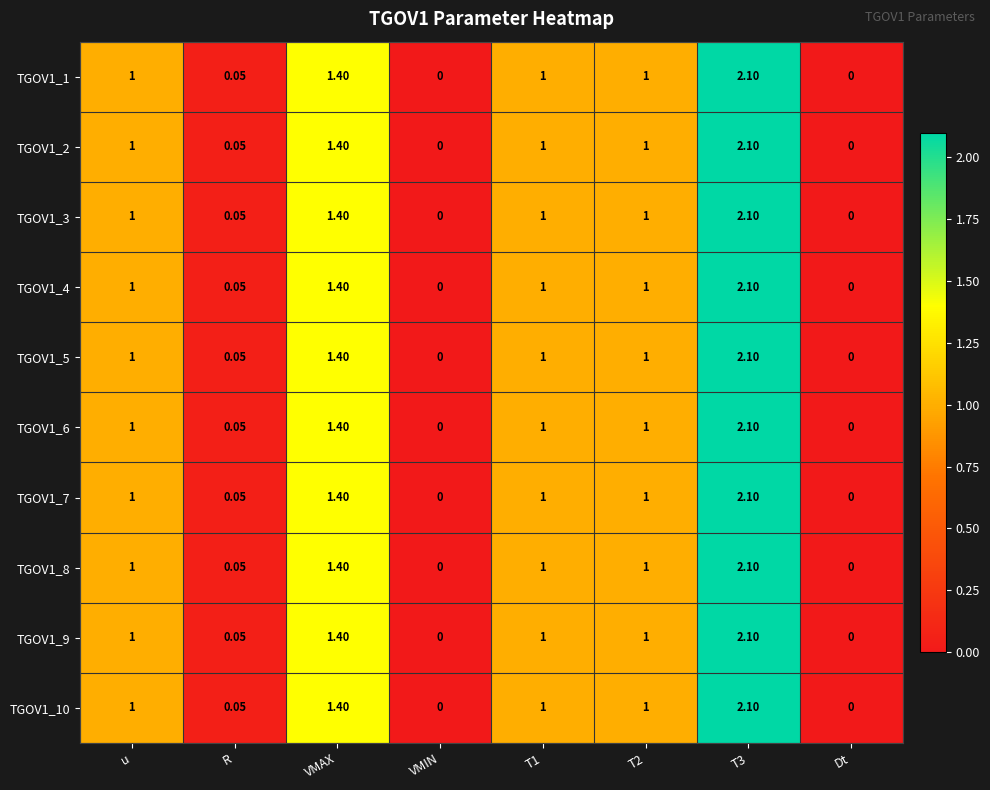

At which category is the sum across all series the highest?

T3